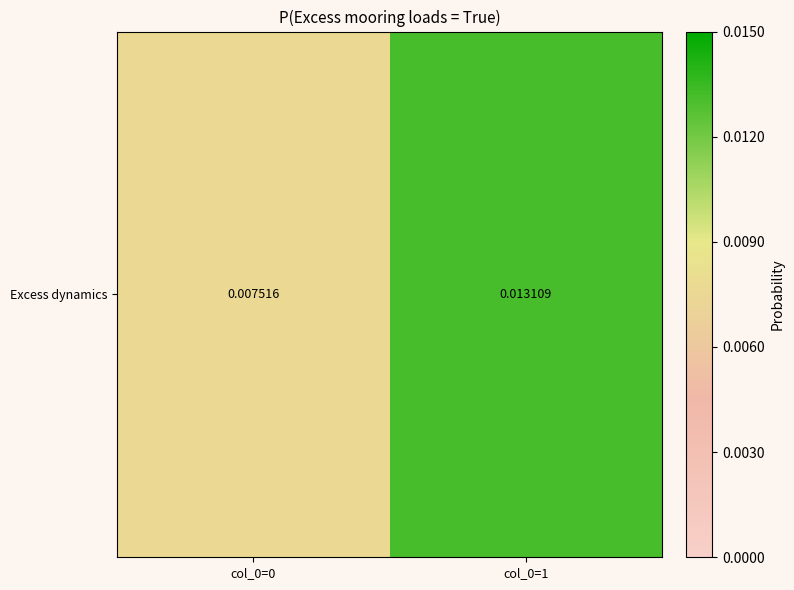

List the labels in order of value, largest first.

col_0=1, col_0=0